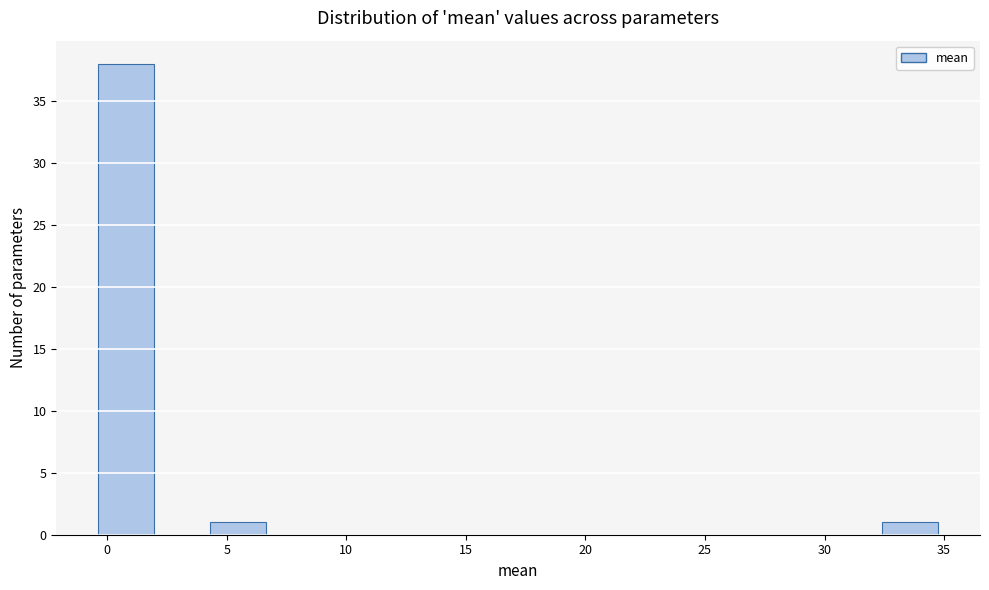

Reading left to right, transcribe this chart: for each bar, give the range it covers on the x-axis and its height. Neither the bar edges nor the heights are printed on the chart, so give them approximately, as read against the axes.

-0.5 to 2.0: 38
2.0 to 4.5: 0
4.5 to 6.5: 1
6.5 to 9.0: 0
9.0 to 11.5: 0
11.5 to 13.5: 0
13.5 to 16.0: 0
16.0 to 18.5: 0
18.5 to 20.5: 0
20.5 to 23.0: 0
23.0 to 25.5: 0
25.5 to 27.5: 0
27.5 to 30.0: 0
30.0 to 32.5: 0
32.5 to 34.5: 1